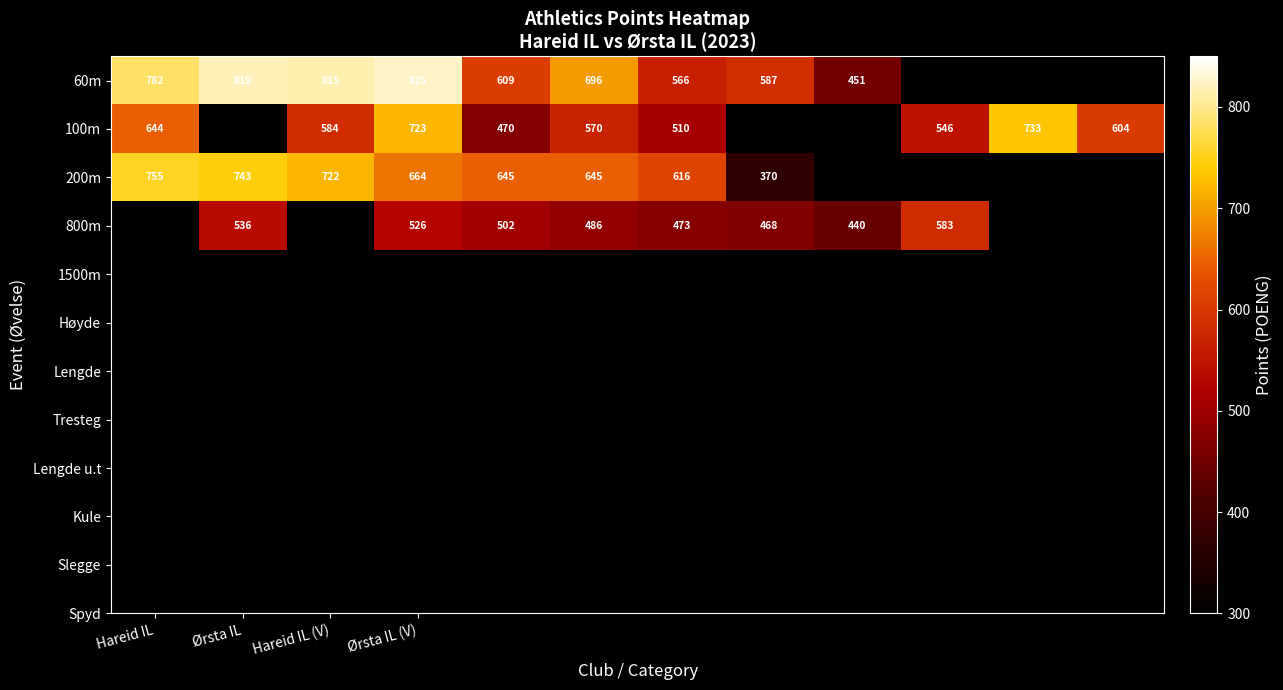

What is the total value across all series at Ørsta IL (V)?

2738